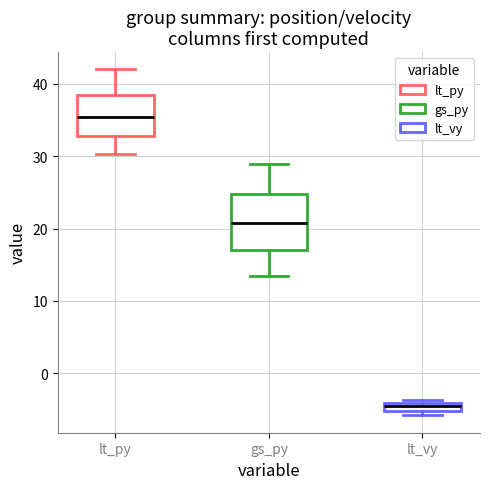

Comparing the boxes themselves (not the whiskers), which one is the tallest?

gs_py